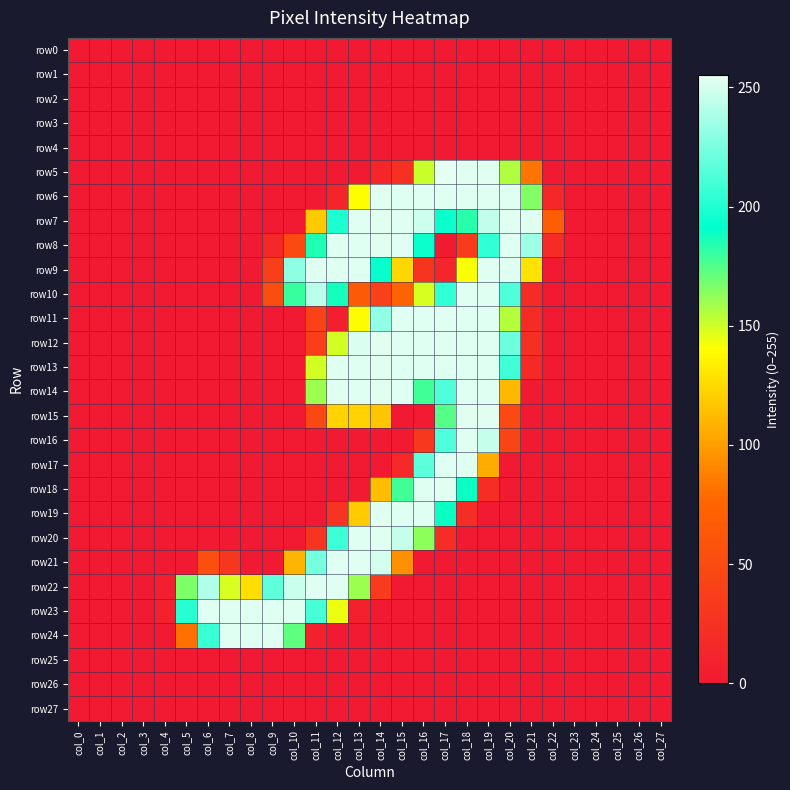

Rank the series at col_11 from highest to lowest value.

row9, row22, row10, row21, row23, row8, row14, row13, row7, row15, row11, row12, row20, row24, row0, row1, row2, row3, row4, row5, row6, row16, row17, row18, row19, row25, row26, row27